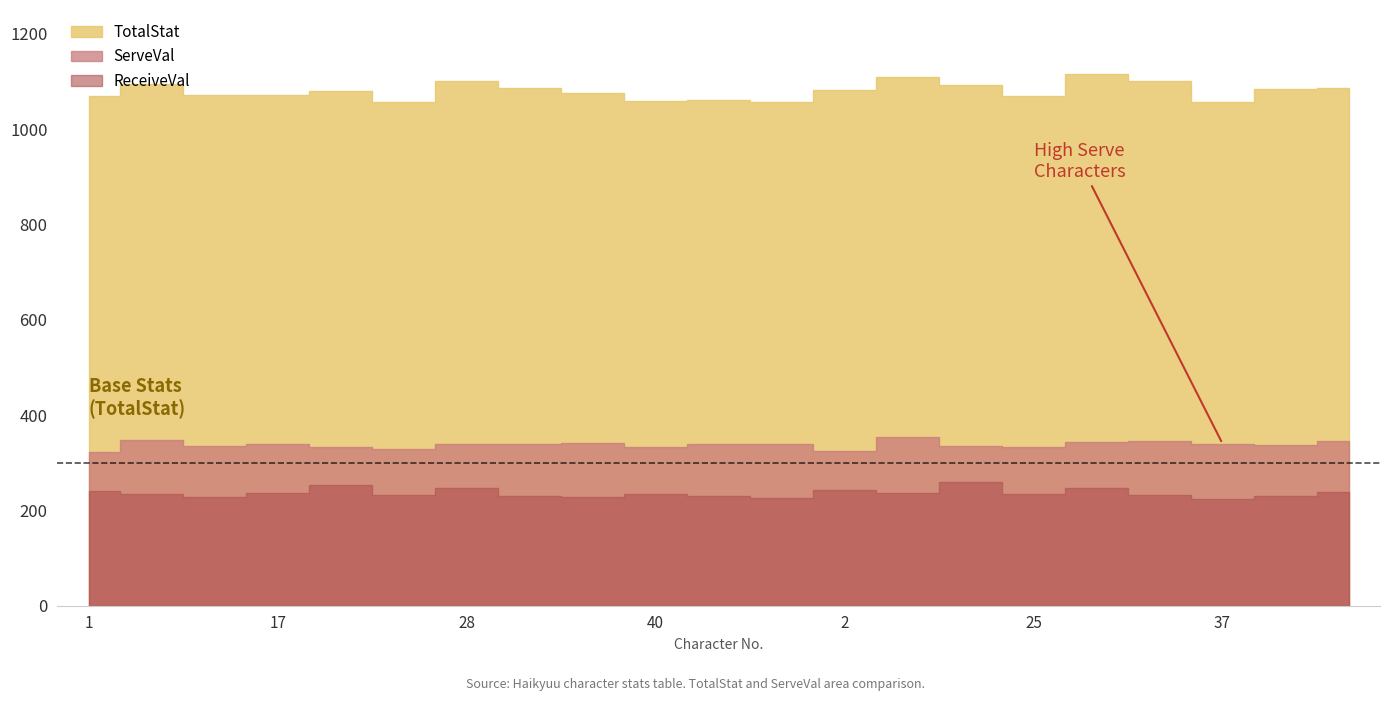

What is the difference between the TotalStat values at 20 and 1?

10